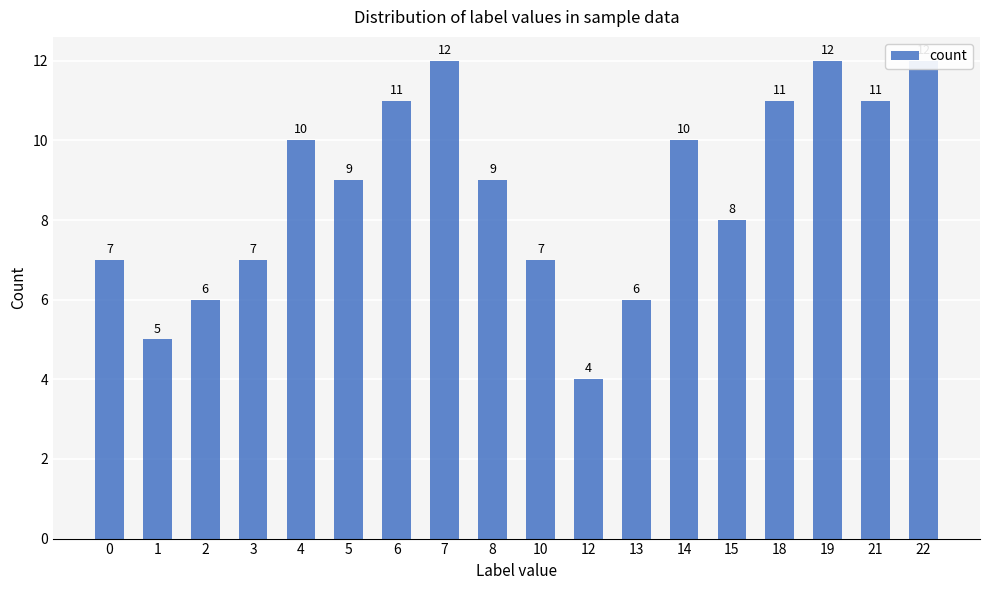

How many bars are there in total?

18